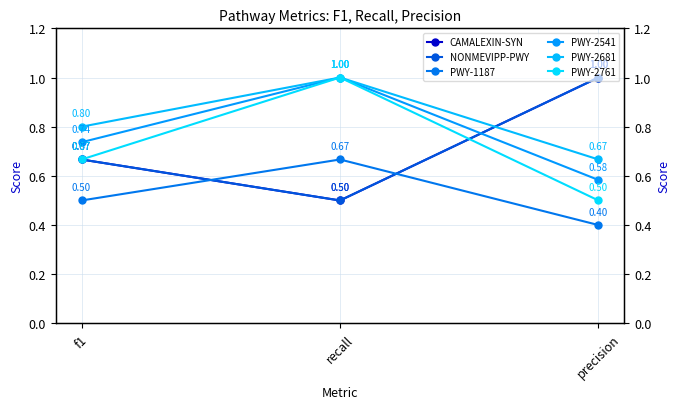

What is the average value of the PWY-1187 series?

0.5